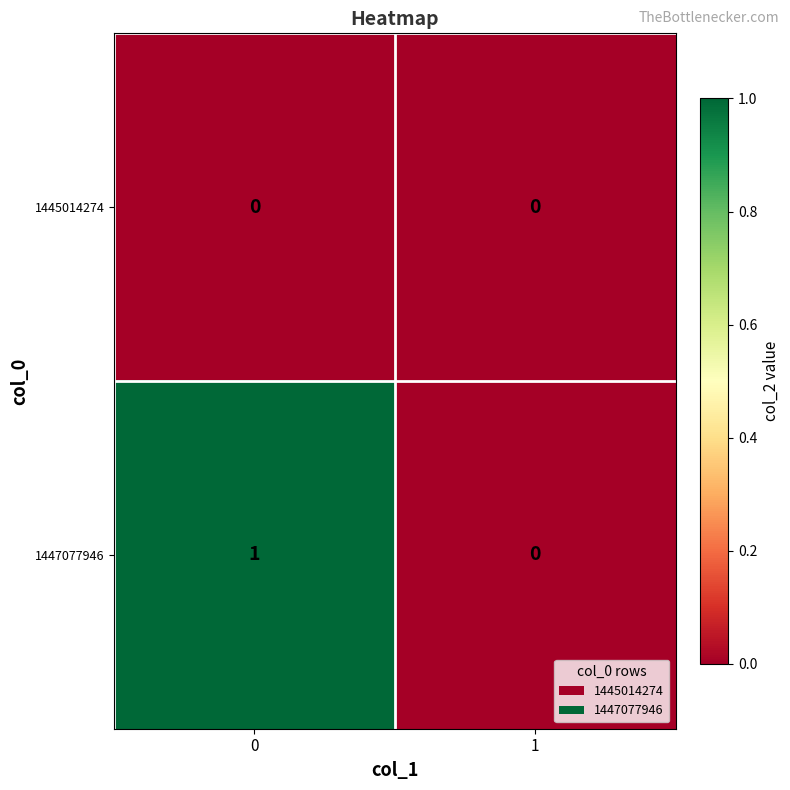

Which series changed the most between 0 and 1?

1447077946